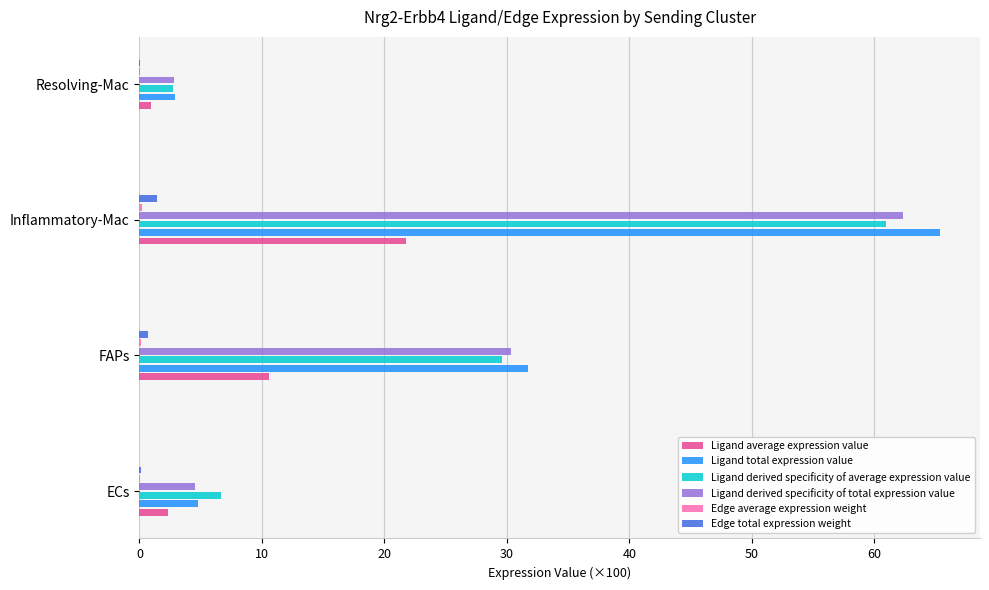

At which category is the sum across all series the highest?

Inflammatory-Mac